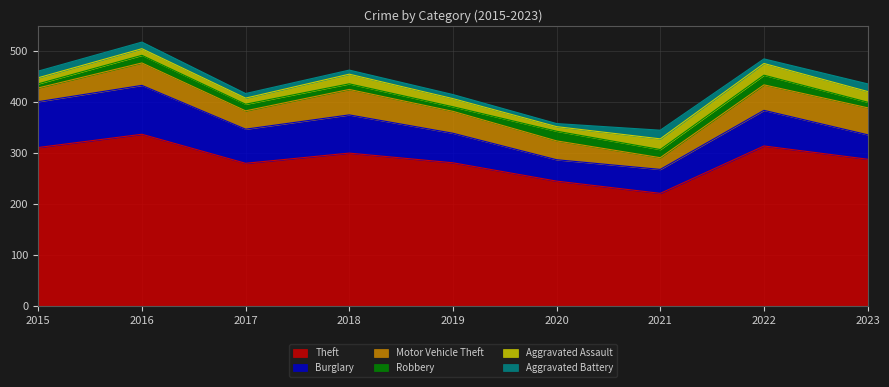

Reading left to right, extract all data points from this chart.

Theft: 311	337	280	300	281	245	221	314	288
Burglary: 90	96	67	75	58	42	47	70	48
Motor Vehicle Theft: 27	44	36	50	43	37	23	50	53
Robbery: 8	15	13	11	9	19	16	19	11
Aggravated Assault: 12	13	12	19	16	9	21	23	21
Aggravated Battery: 13	13	9	8	8	6	17	9	15